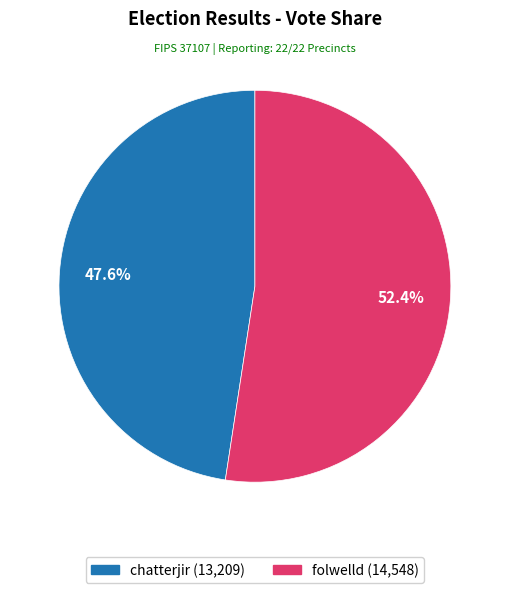

How many segments does this pie chart have?

2